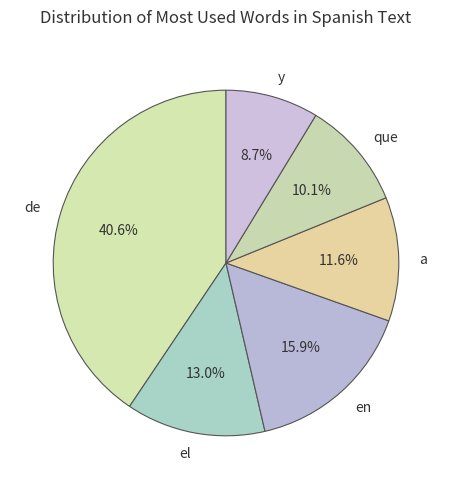

Is the sum of el and de greater than half?

Yes